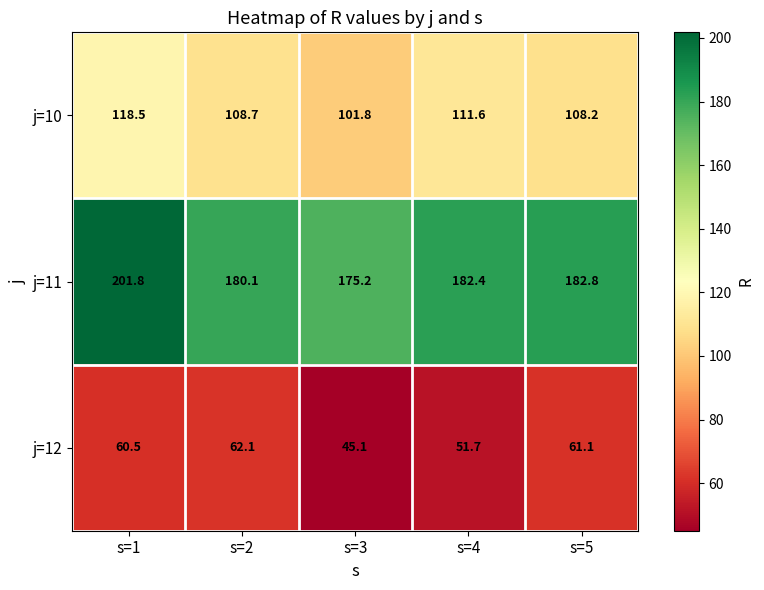

How many series are shown in this chart?

3